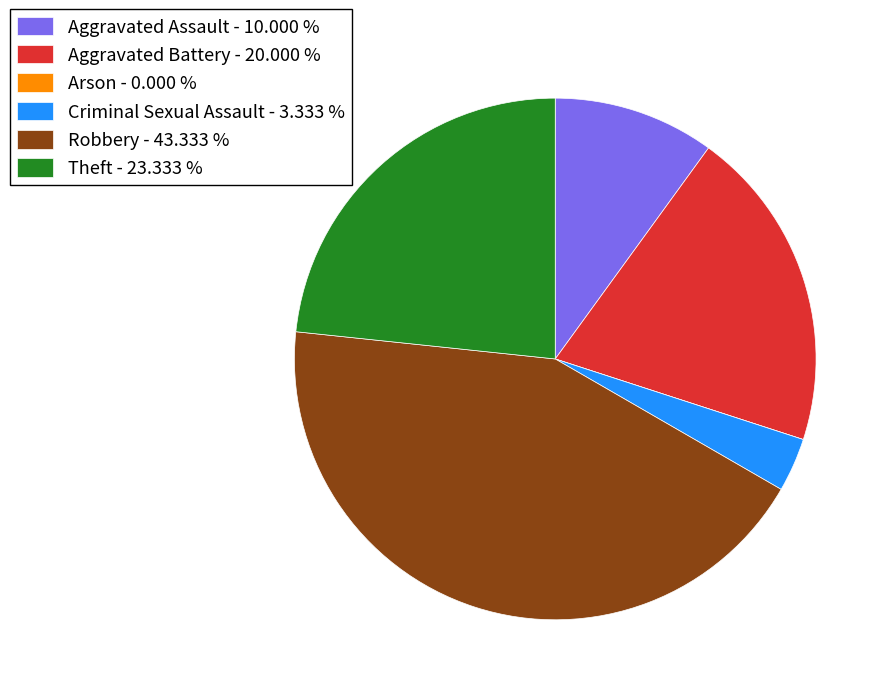

Do Robbery - 43.333 % and Aggravated Battery - 20.000 % together represent more than half of the pie?

Yes